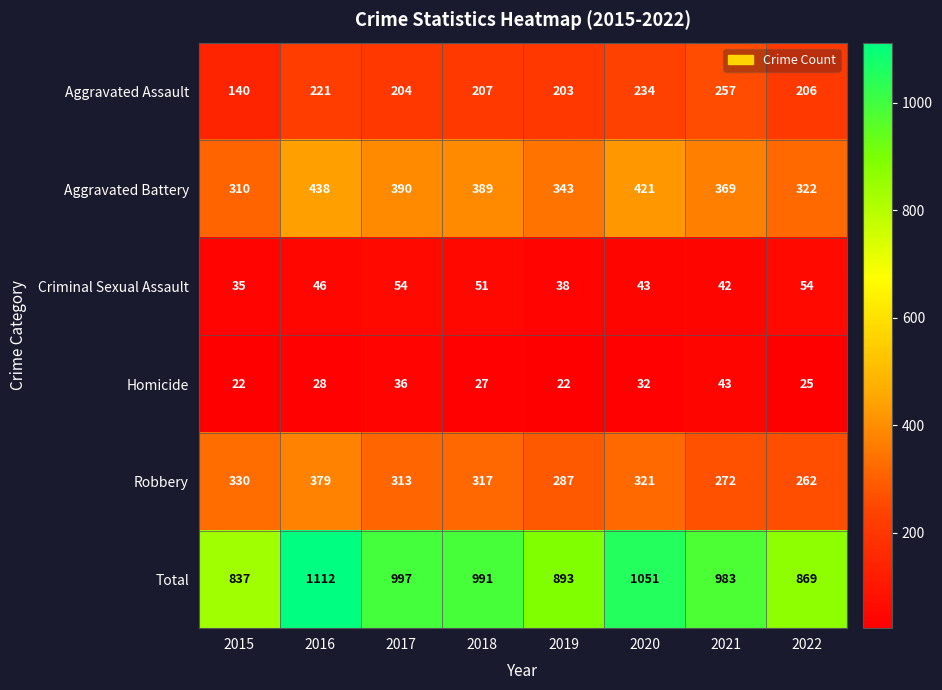

The Total series shows 991 at 2018. True or false?

True